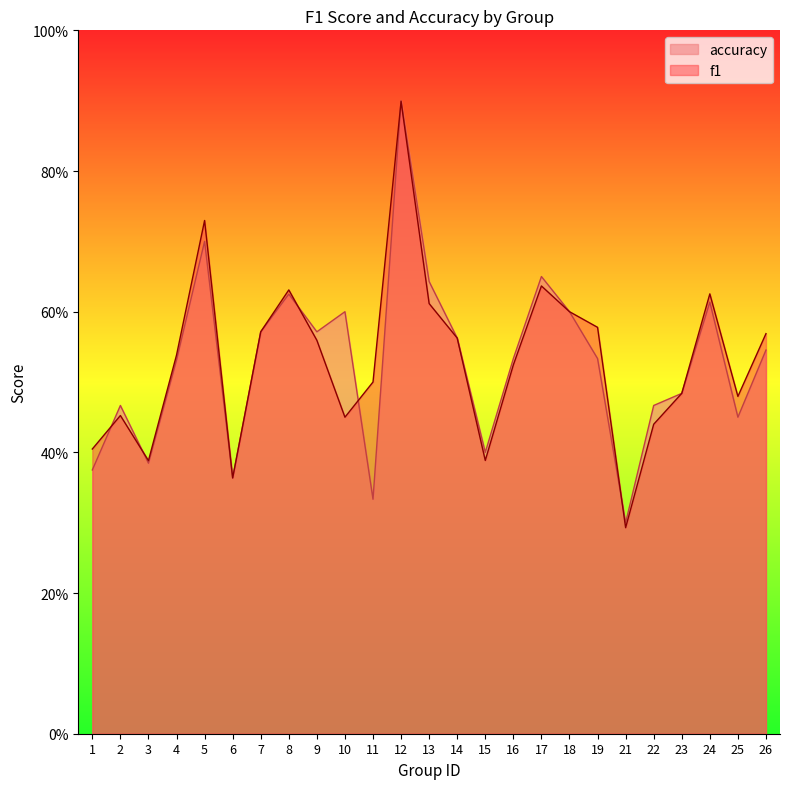

Reading right to left, what are all the values shown in this chart?

f1: 0.6	0.5	0.6	0.5	0.4	0.3	0.6	0.6	0.6	0.5	0.4	0.6	0.6	0.9	0.5	0.5	0.6	0.6	0.6	0.4	0.7	0.5	0.4	0.5	0.4
accuracy: 0.5	0.5	0.6	0.5	0.5	0.3	0.5	0.6	0.7	0.5	0.4	0.6	0.6	0.9	0.3	0.6	0.6	0.6	0.6	0.4	0.7	0.5	0.4	0.5	0.4